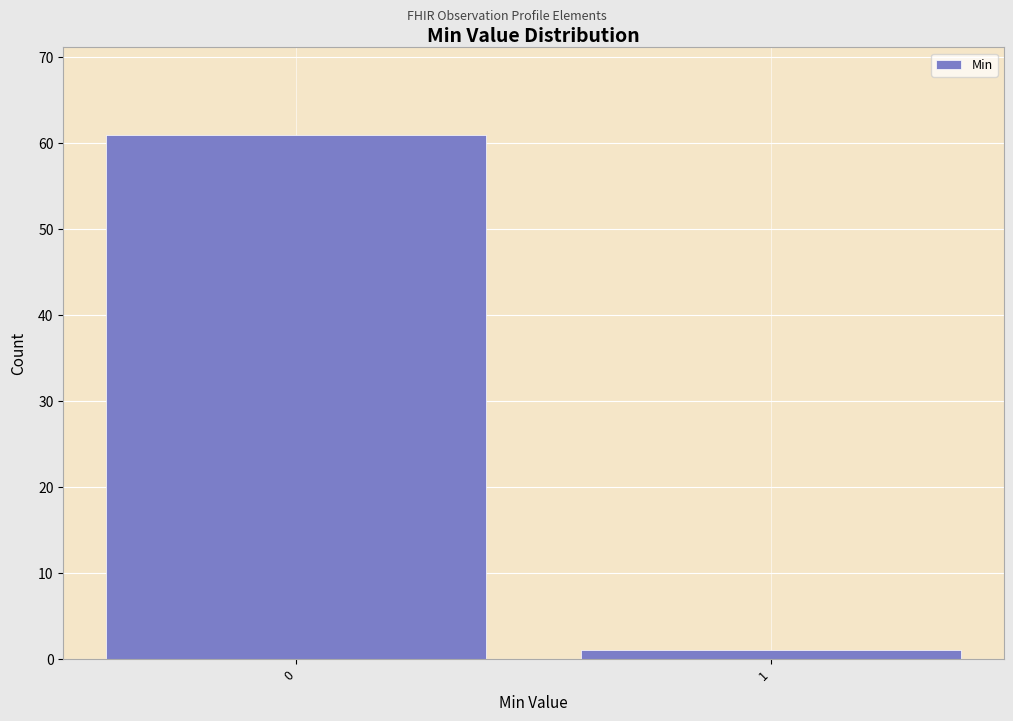

Reading left to right, transcribe all the data shown in this chart.

0=61	1=1